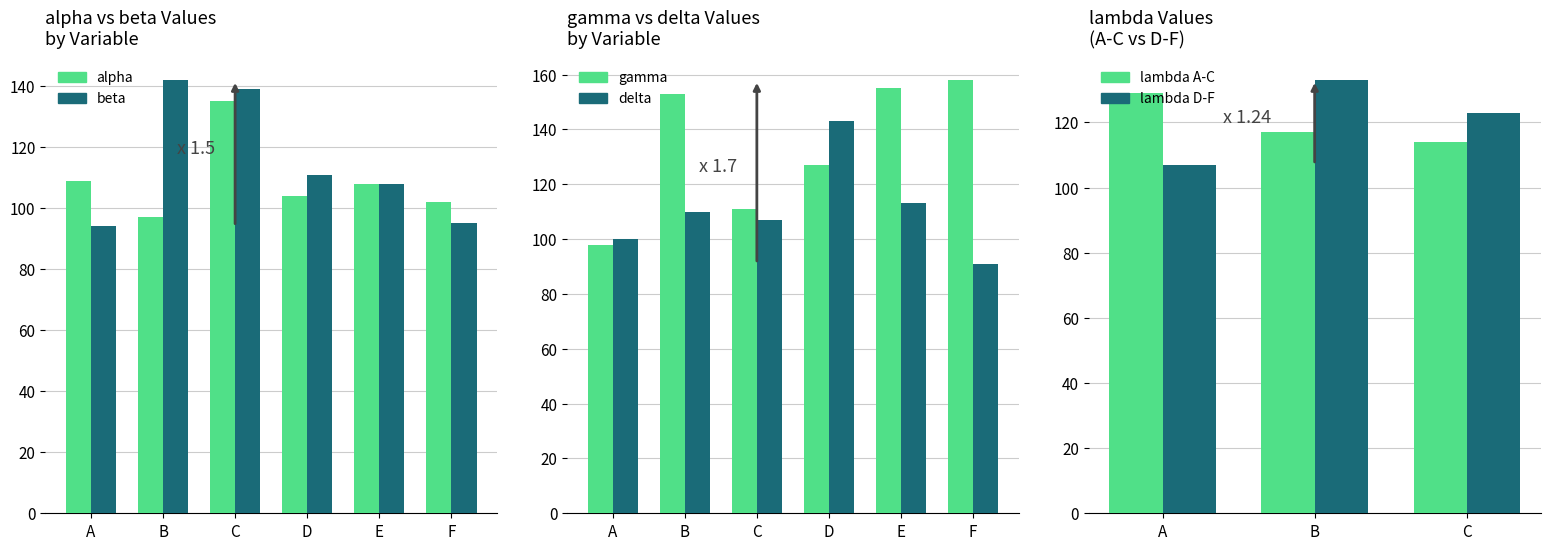

The value of alpha at D is 104. True or false?

True